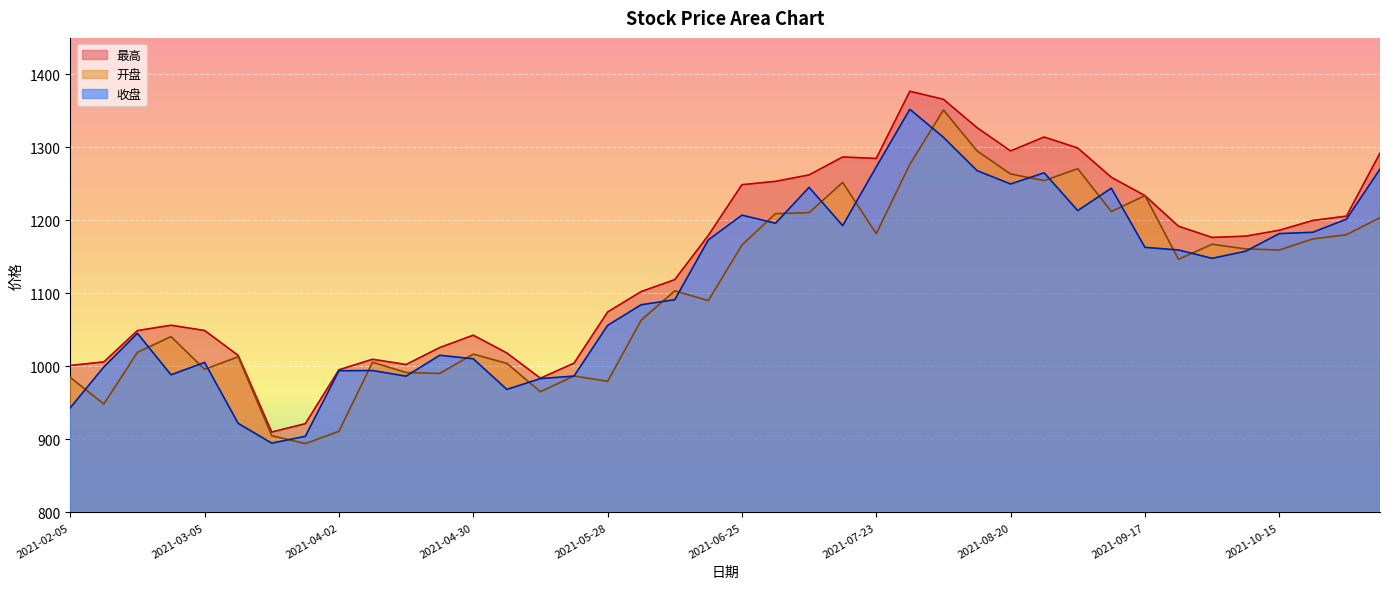

How many lines are shown in the chart?

3